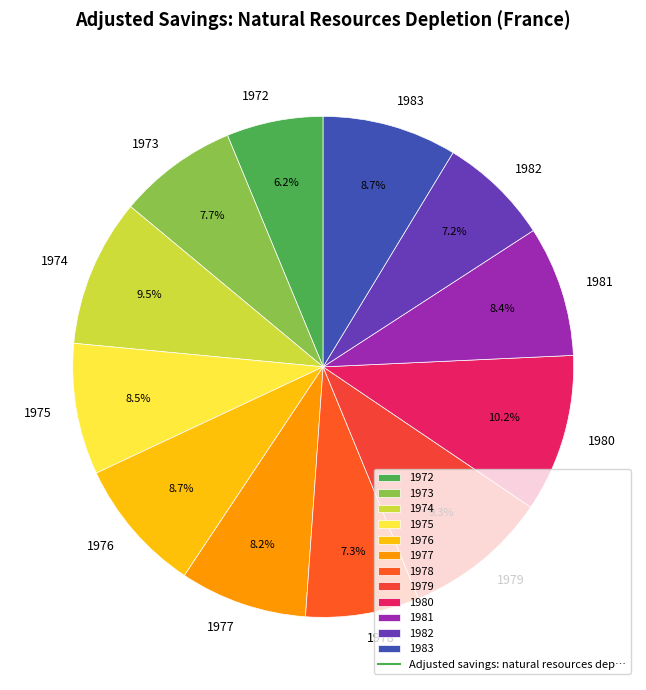

Which slice is the largest?

1980